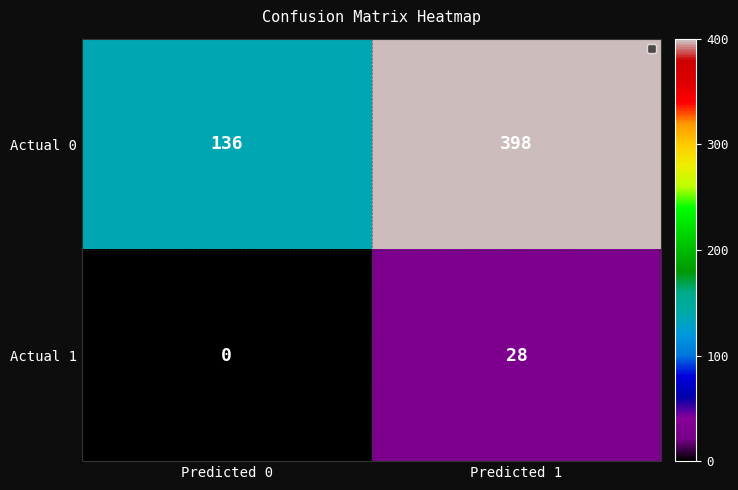

At which label is Actual 1 closest to 14?

Predicted 0